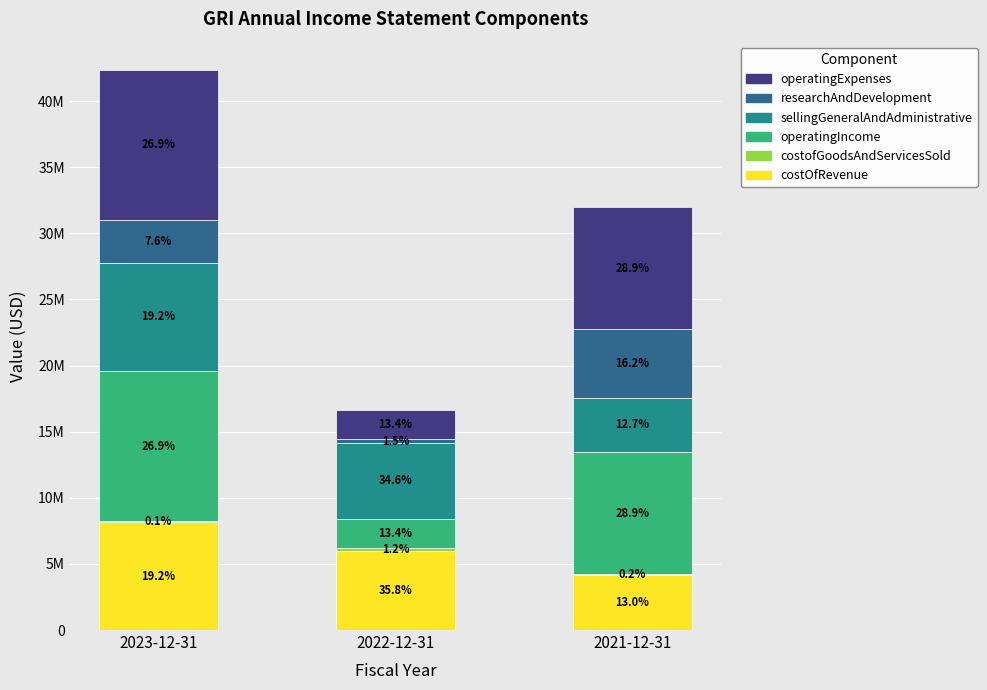

Which series has the largest total across all categories?

operatingIncome